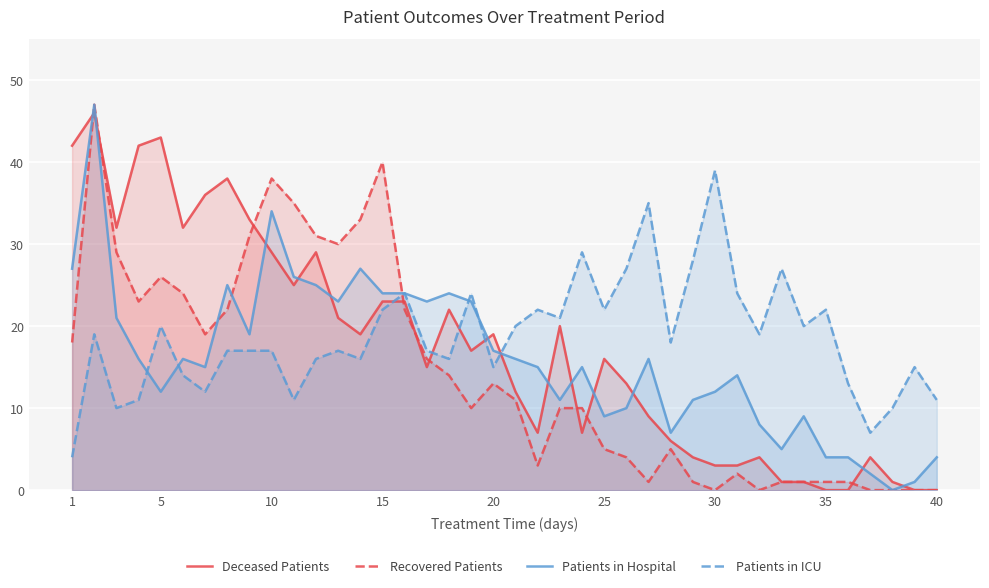

What is the difference between the maximum and minimum values in the Patients in ICU series?

35